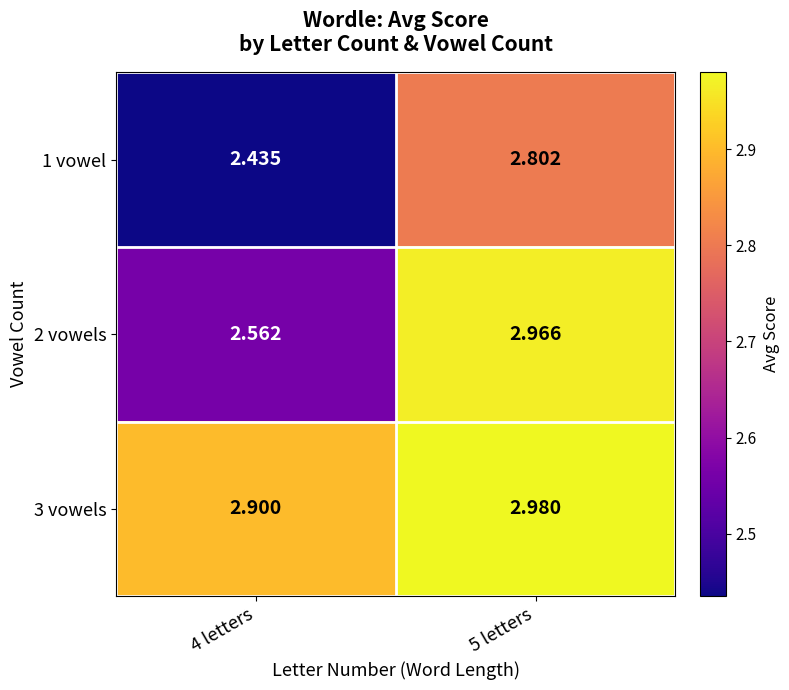

Rank the series at 5 letters from highest to lowest value.

3 vowels, 2 vowels, 1 vowel